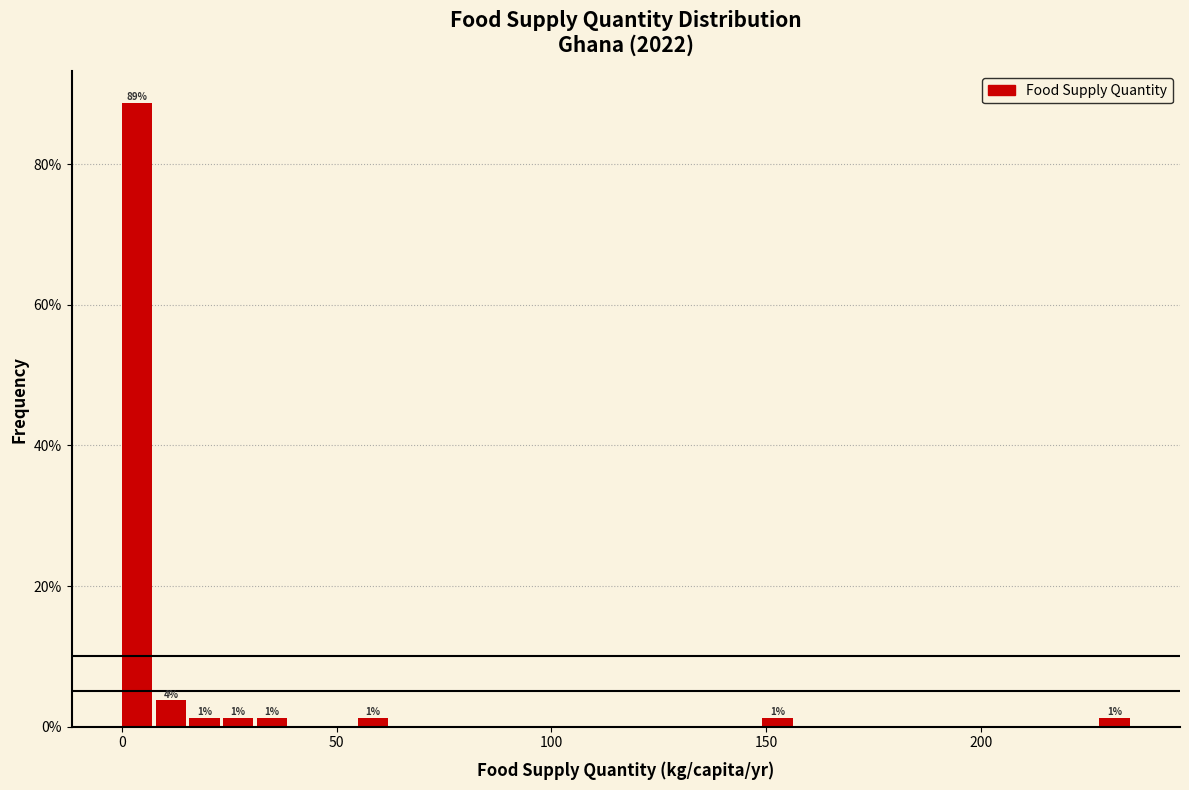

Around what value on the x-axis is the tallest bar? Give the approximate position of its centre, as read against the axis.

5